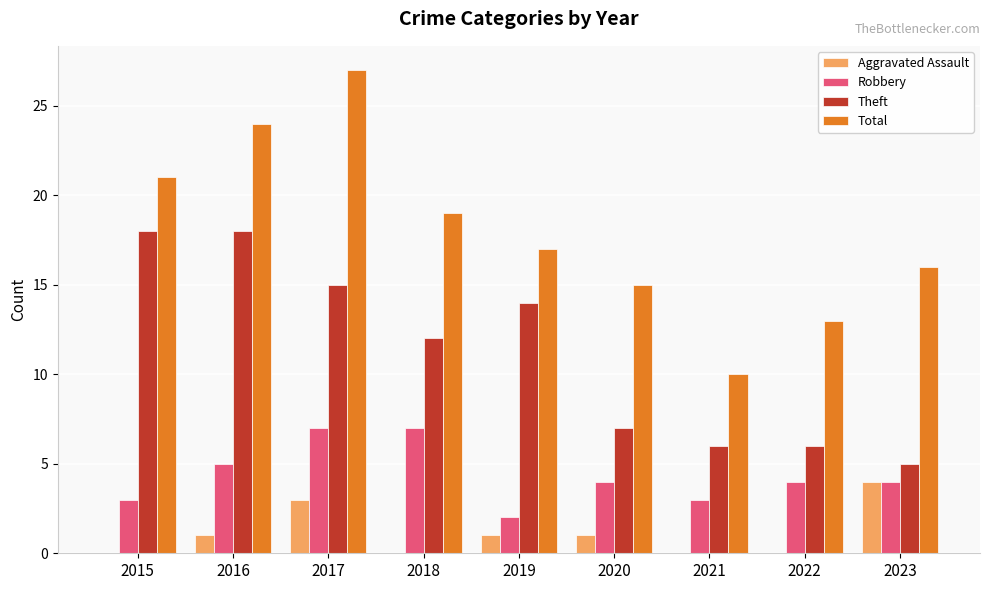

Which series has the largest total across all categories?

Total